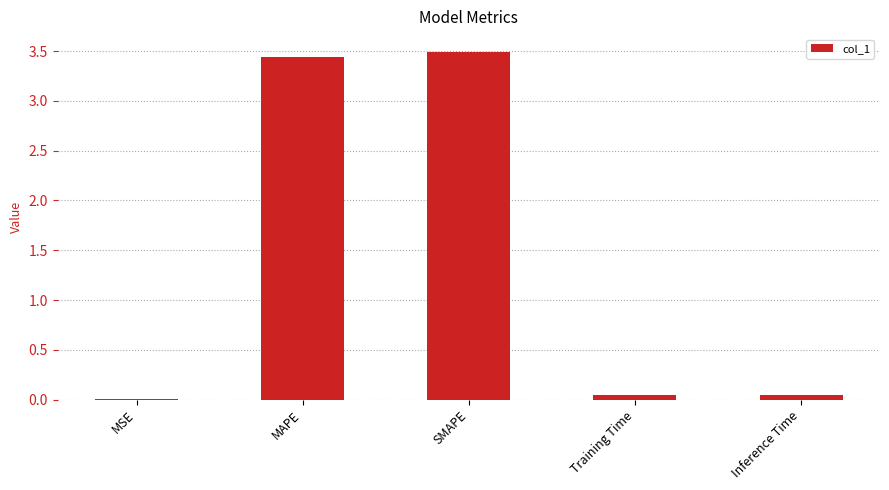

What is the sum of all values?

7.0